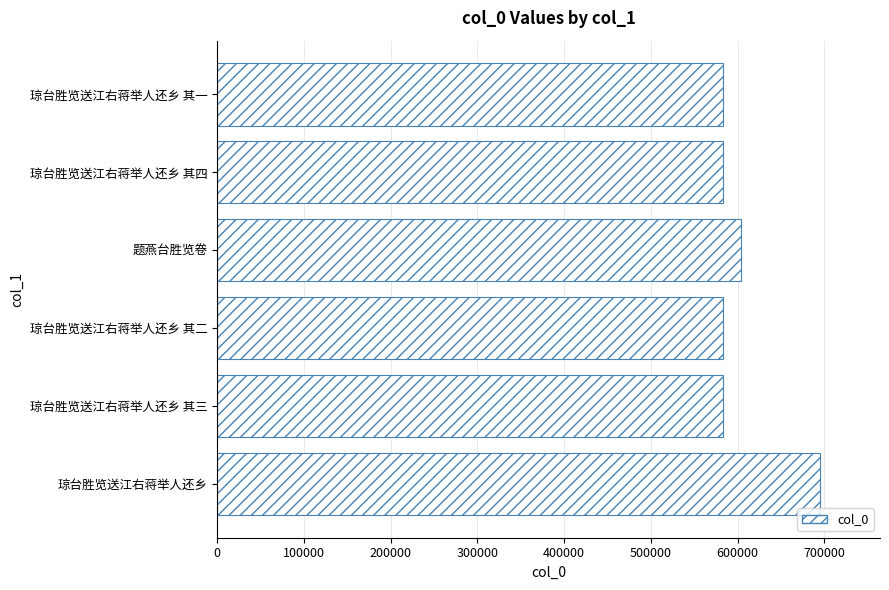

Which category has the highest value across all series?

琼台胜览送江右蒋举人还乡